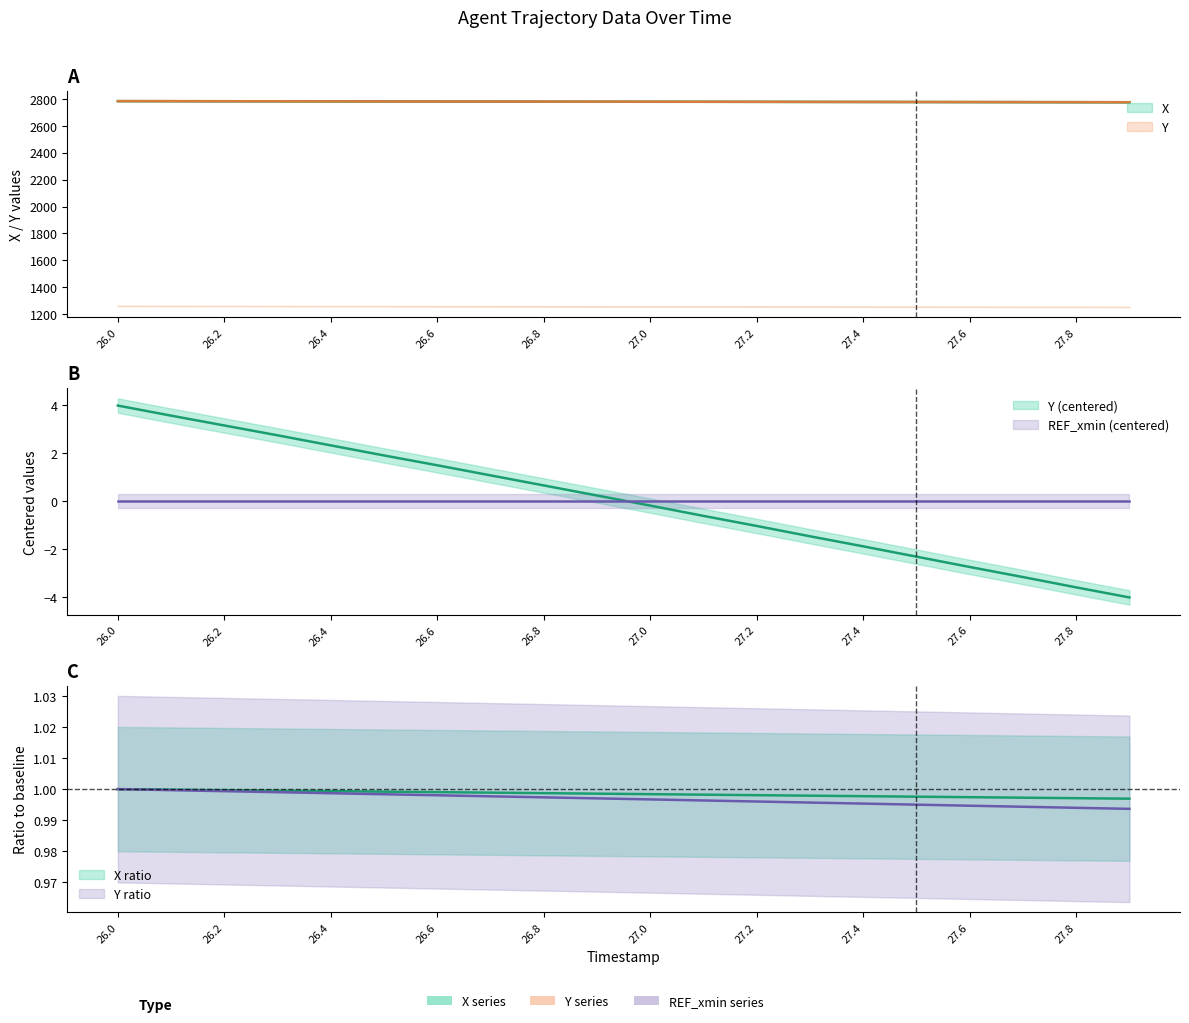

Between 26.5 and 27.6, which series saw the biggest shift?

X